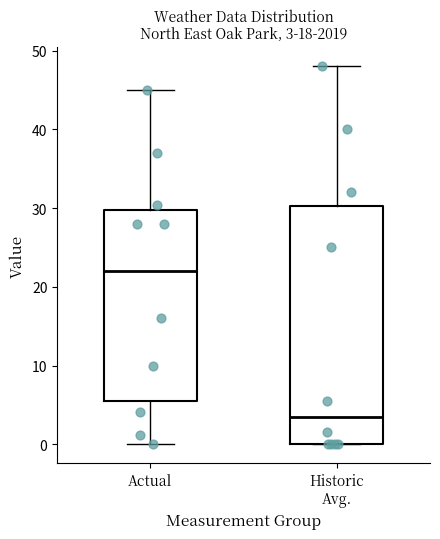

Comparing the boxes themselves (not the whiskers), which one is the tallest?

Historic Avg.